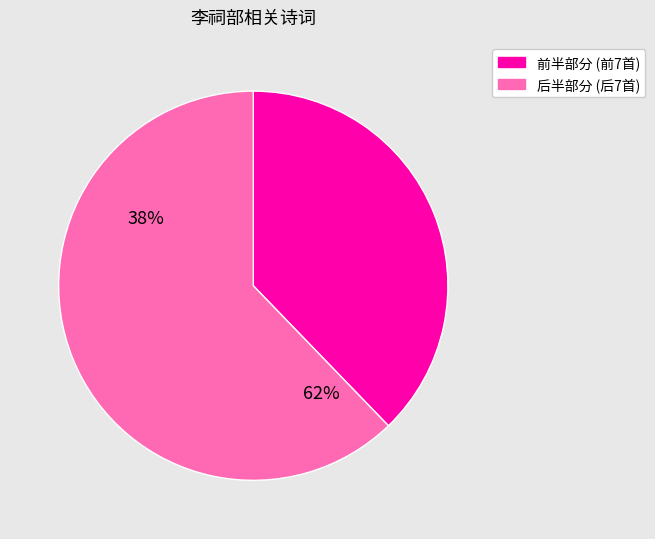

Does 送李祠部知滑州 account for over 50% of the chart?

No